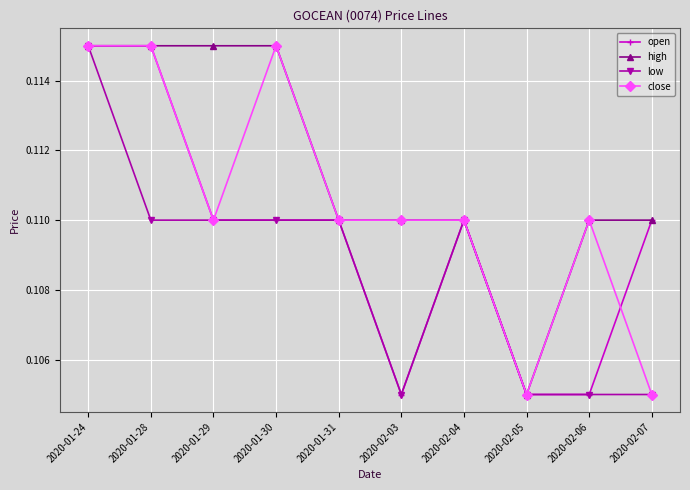

Which category has the lowest value in the high series?

2020-02-05